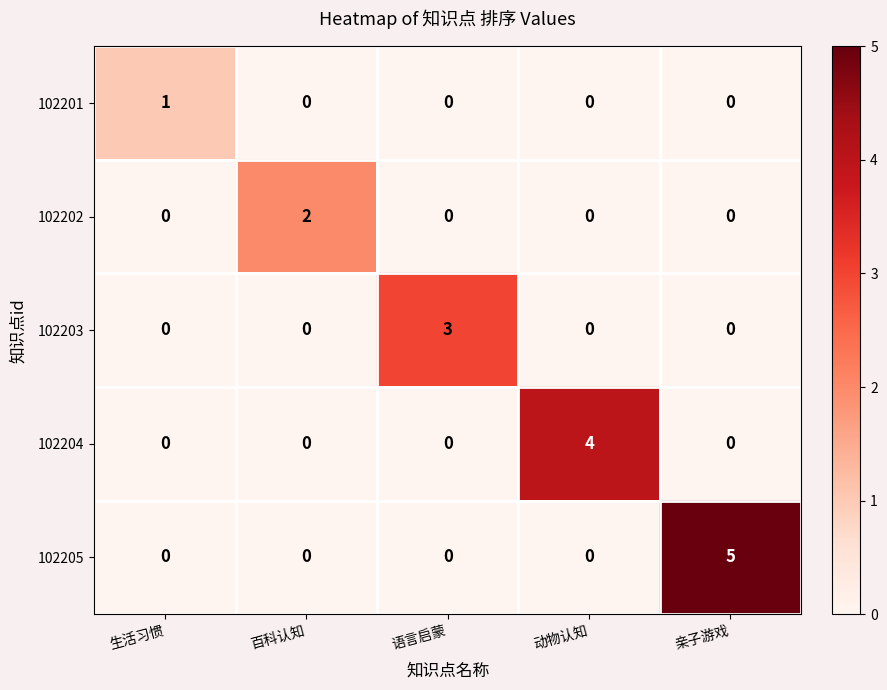

Reading left to right, what are all the values shown in this chart?

102201: 1	0	0	0	0
102202: 0	2	0	0	0
102203: 0	0	3	0	0
102204: 0	0	0	4	0
102205: 0	0	0	0	5